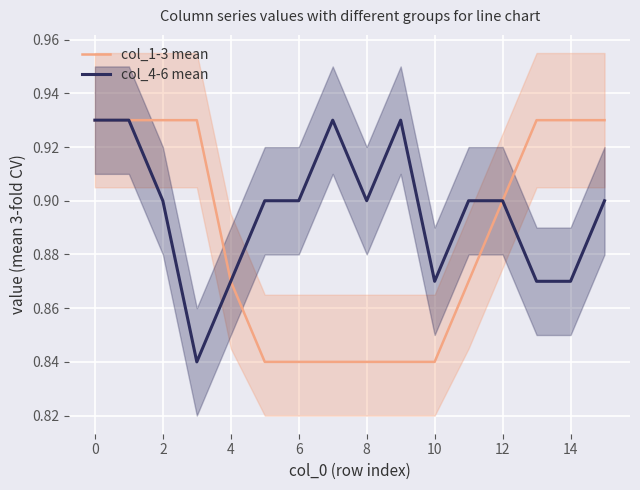

Is it true that col_1-3 mean equals 0.9 at 14?

True